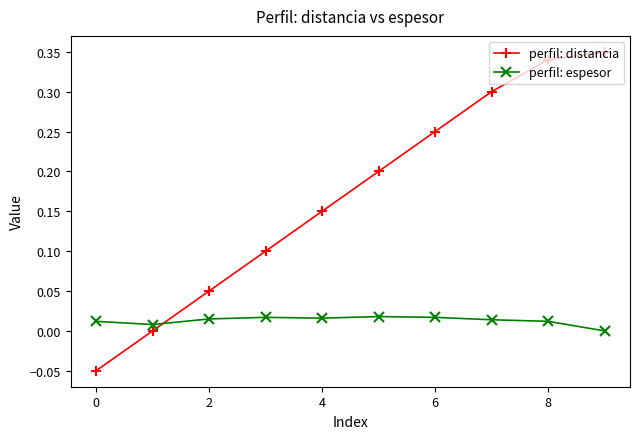

How many times do perfil: espesor and perfil: distancia cross each other?

1